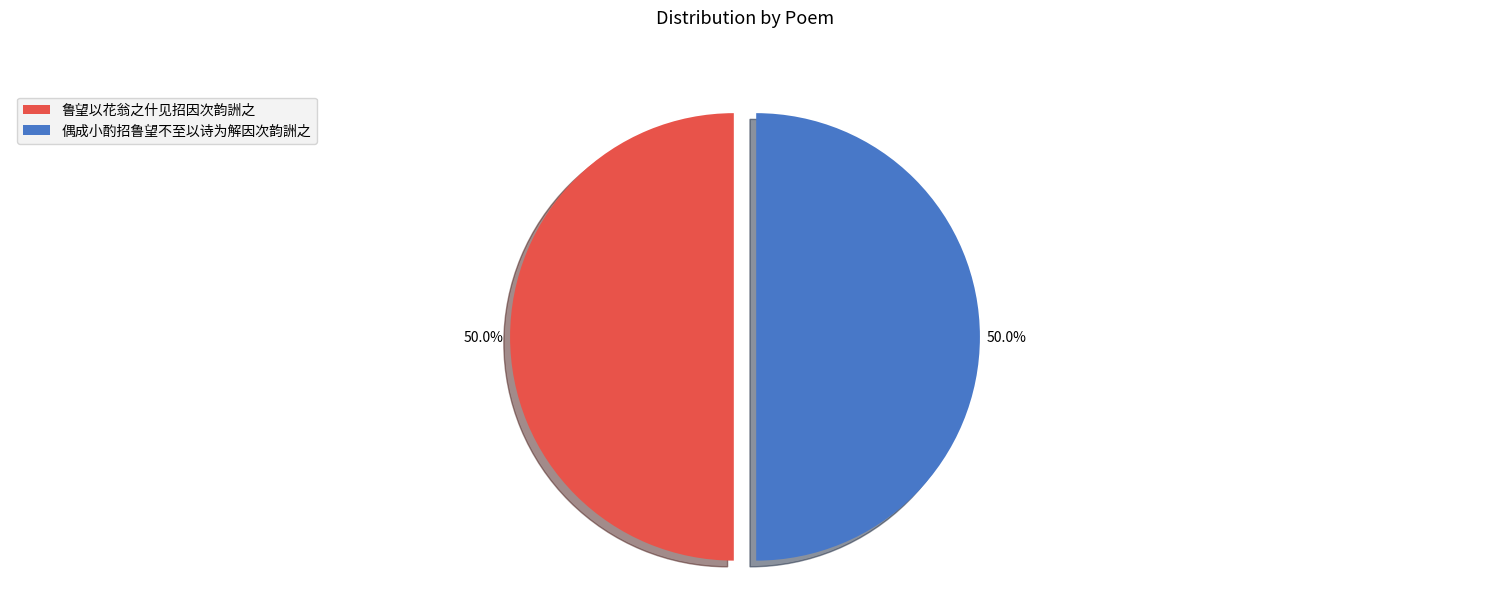

Combined, do 偶成小酌招鲁望不至以诗为解因次韵詶之 and 鲁望以花翁之什见招因次韵詶之 account for over 50%?

Yes